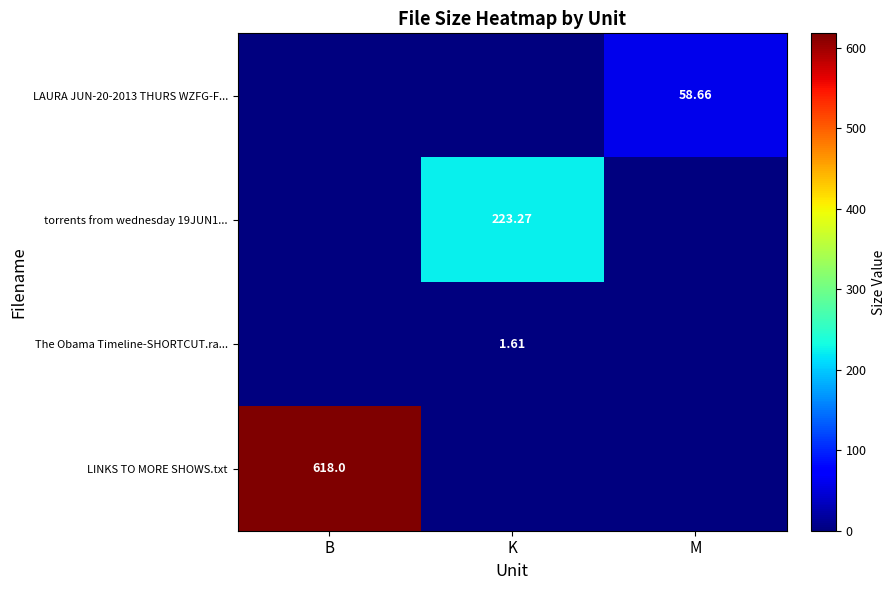

Which series has the largest total across all categories?

LINKS TO MORE SHOWS.txt